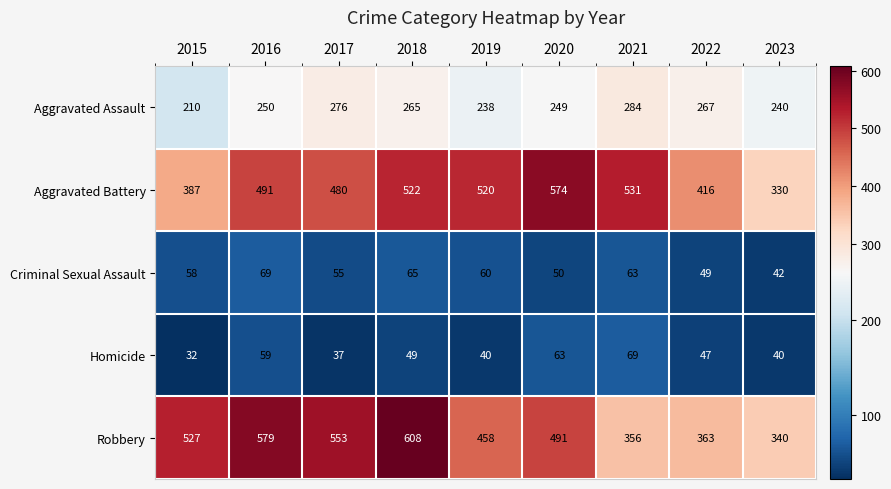

What is the difference between the maximum and minimum values in the Robbery series?

268